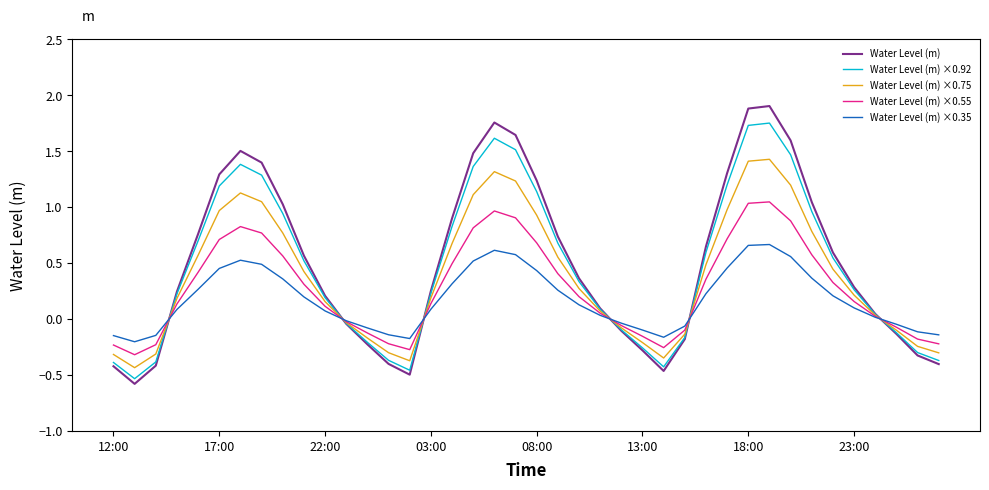

List the series in order of their peak value, lowest first.

Water Level (m) ×0.35, Water Level (m) ×0.55, Water Level (m) ×0.75, Water Level (m) ×0.92, Water Level (m)